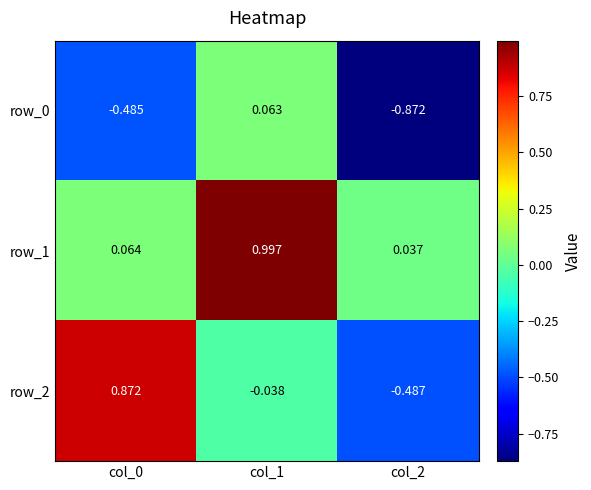

Is the value of row_1 at col_1 greater than the value of row_2 at col_0?

Yes